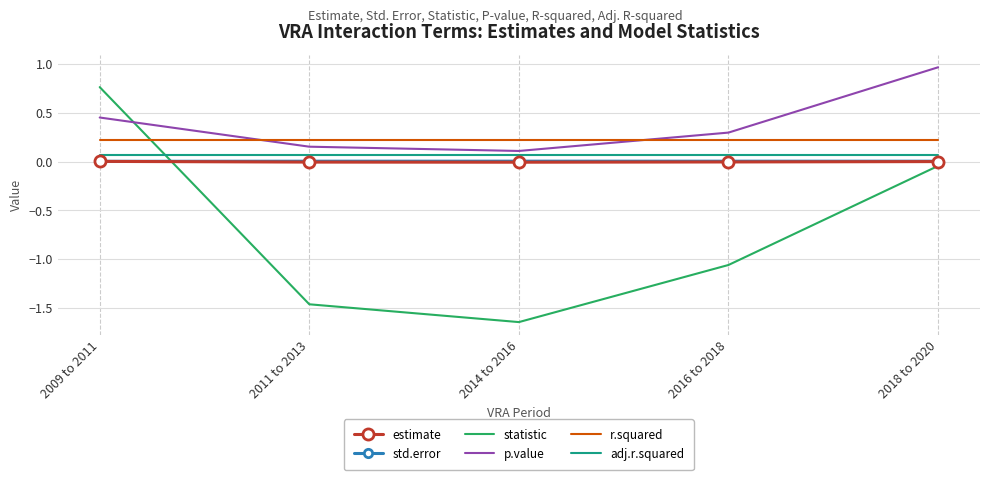

True or false: std.error and p.value cross at least once.

False